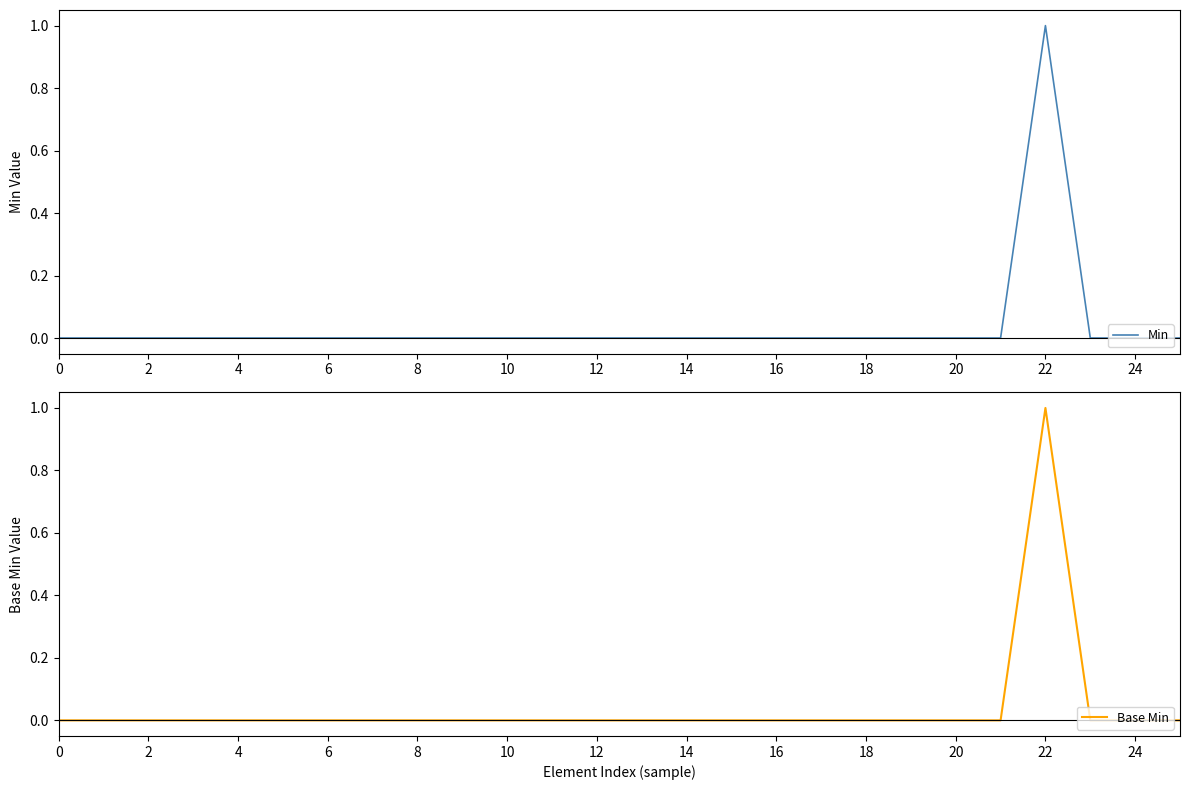

What are all the series names shown in the legend?

Min, Base Min